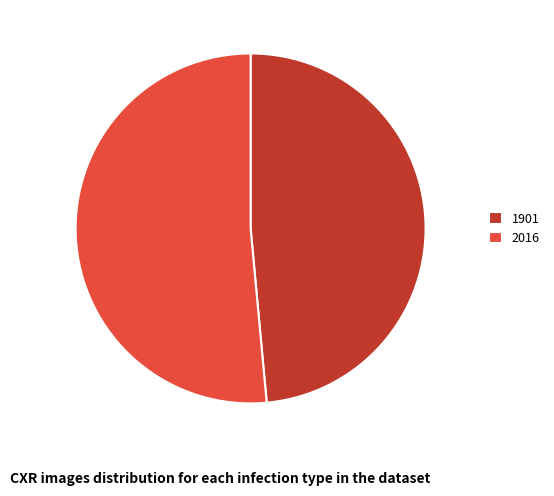

The 1901 slice represents 49% of the pie. True or false?

True